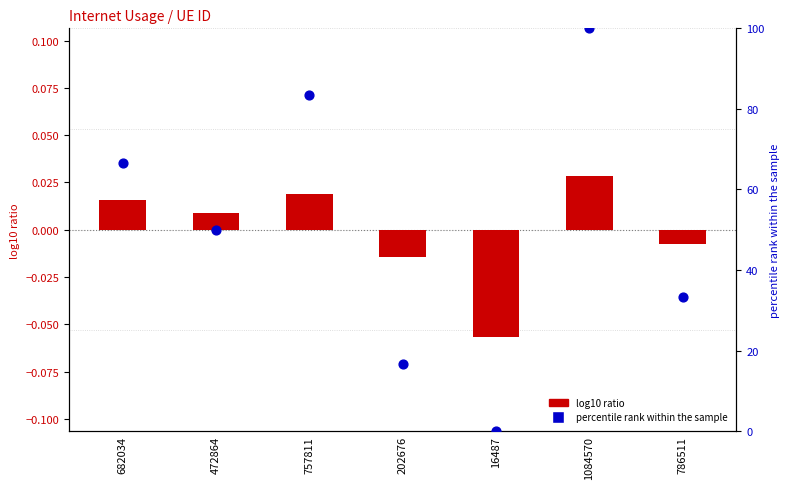

At which category is the sum across all series the highest?

1084570